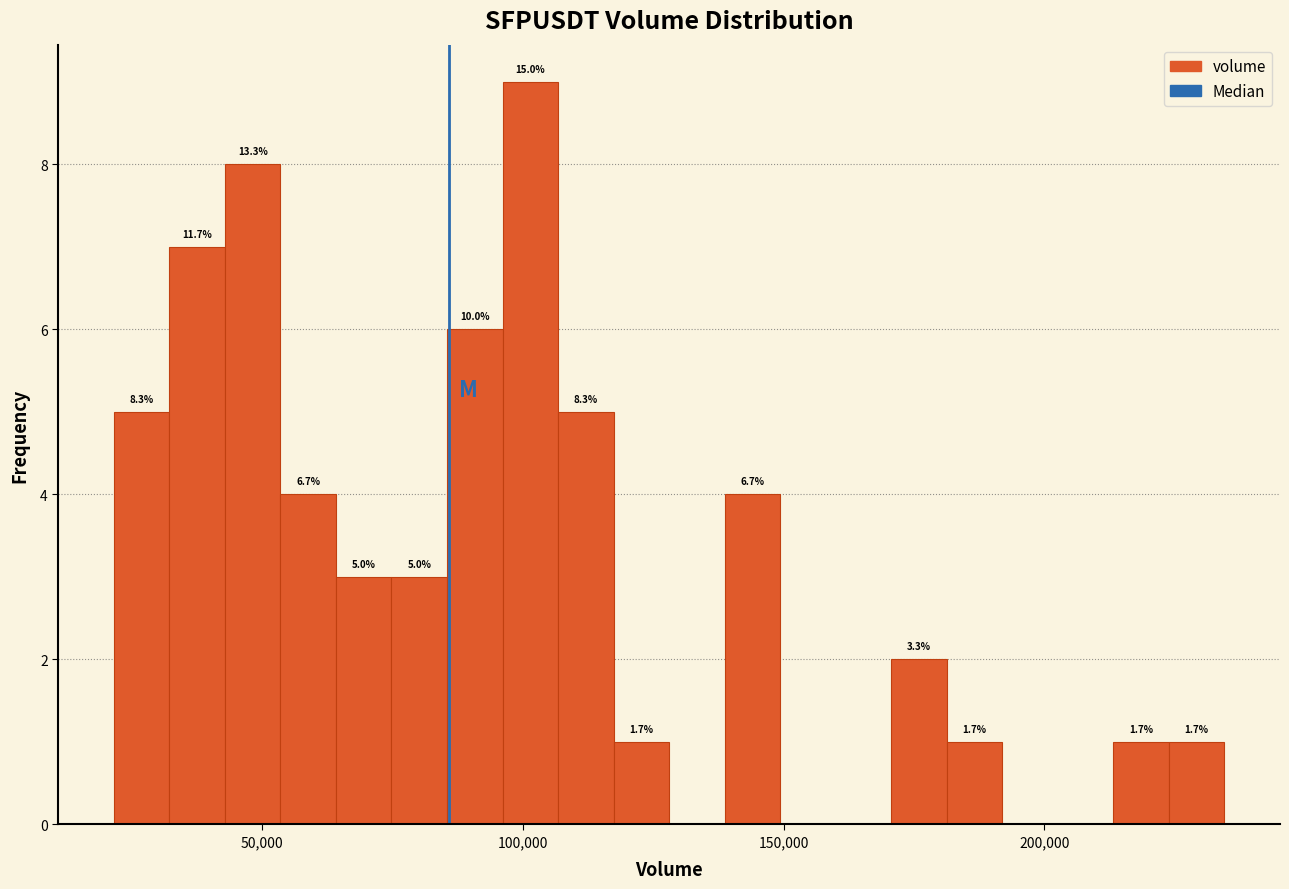

Read against the x-axis, roughly where is the centre of the tallest bar?

100000